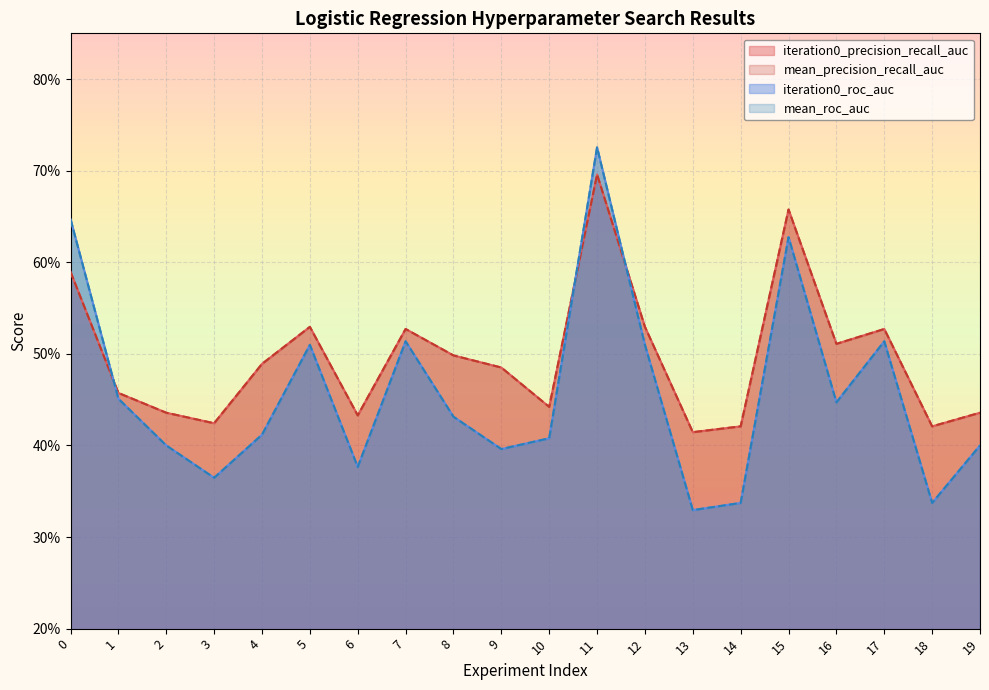

Where do mean_precision_recall_auc and iteration0_roc_auc first cross each other?

0 and 1